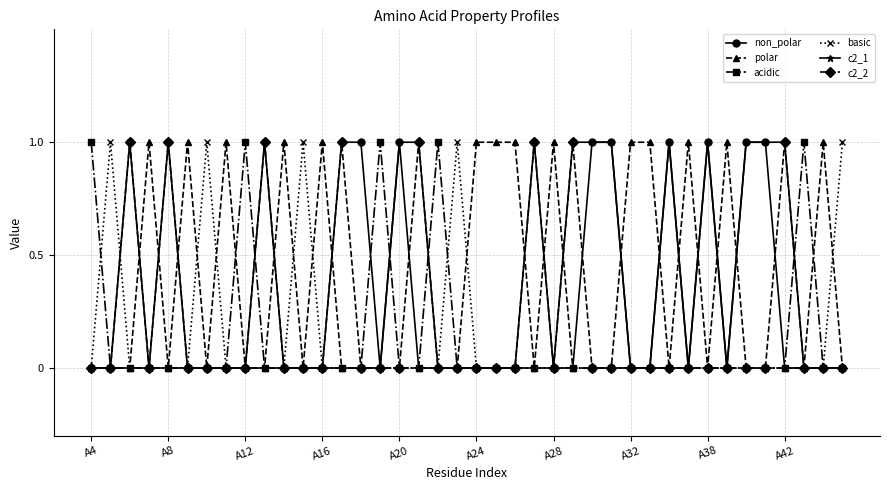

True or false: polar has more than 2 points higher than both neighbors.

True